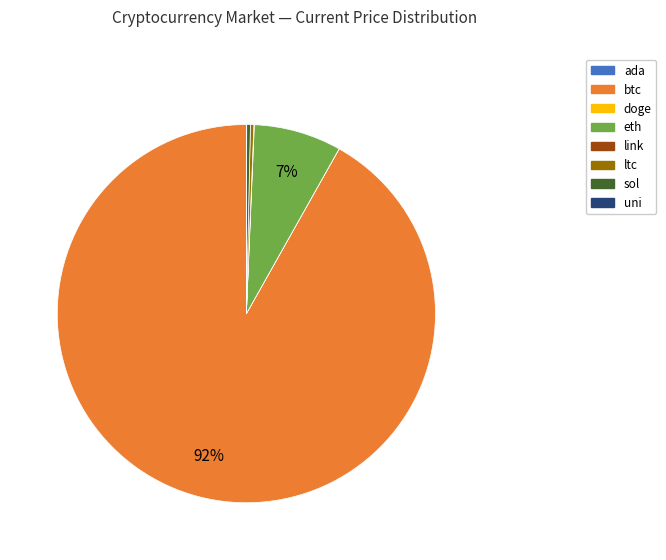

What is the largest slice in the pie chart?

btc